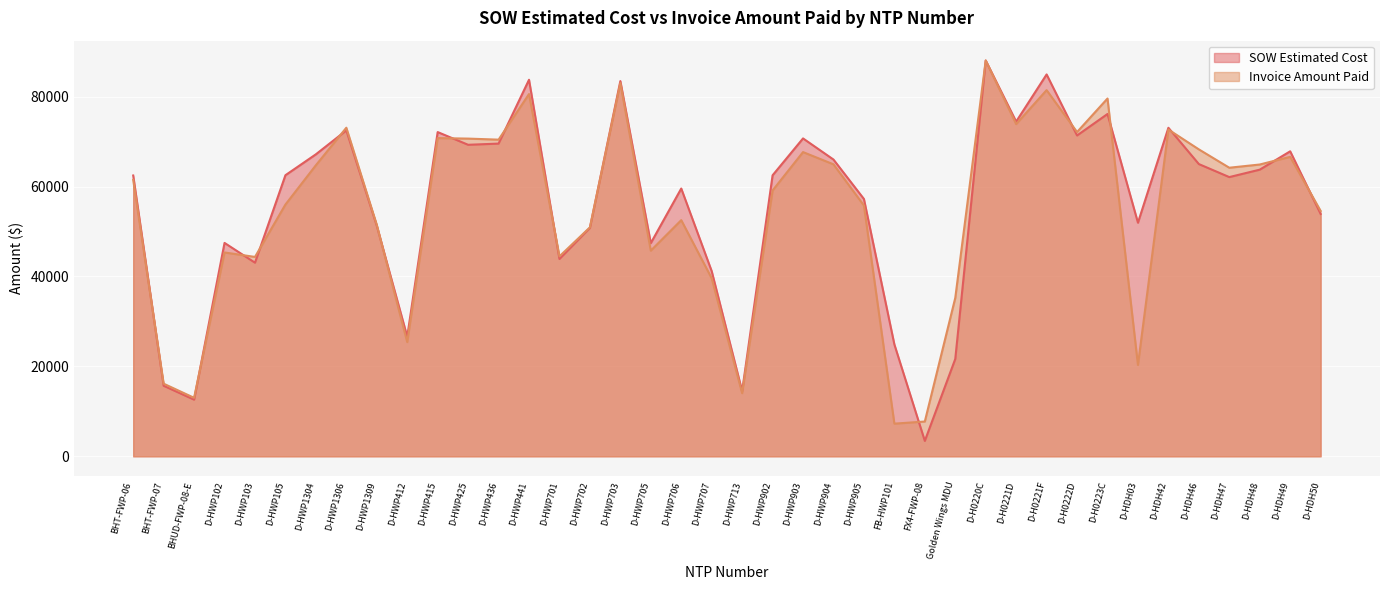

At how many categories does at least one series exceed 79505?

5